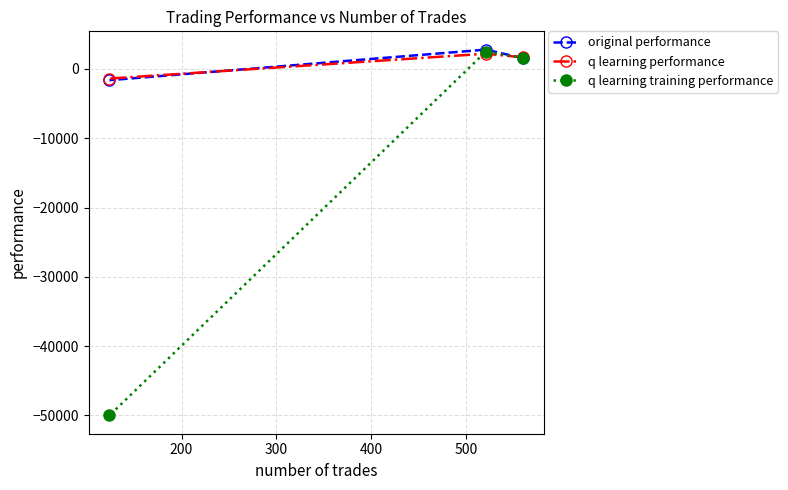

What is the value of the q learning performance point at the 3rd from the left?

1674.8